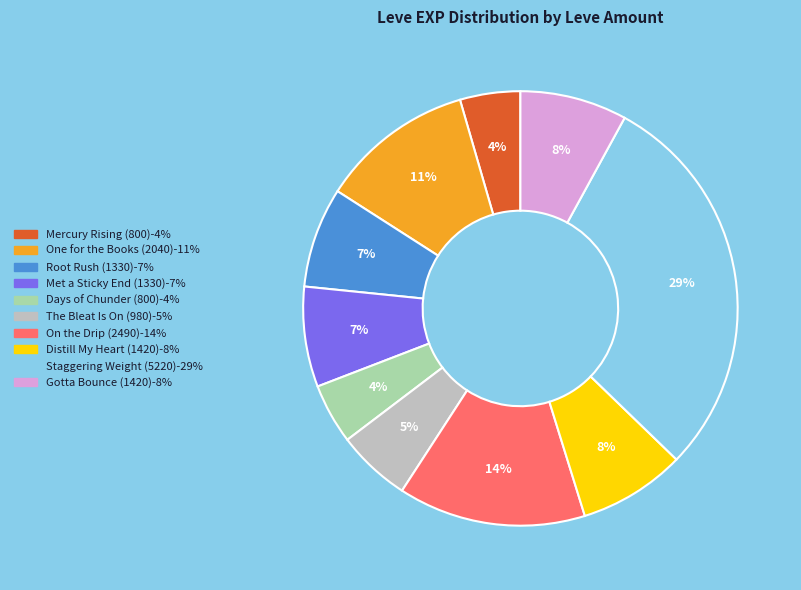

To the nearest percent, what is the average slice percentage?

10%